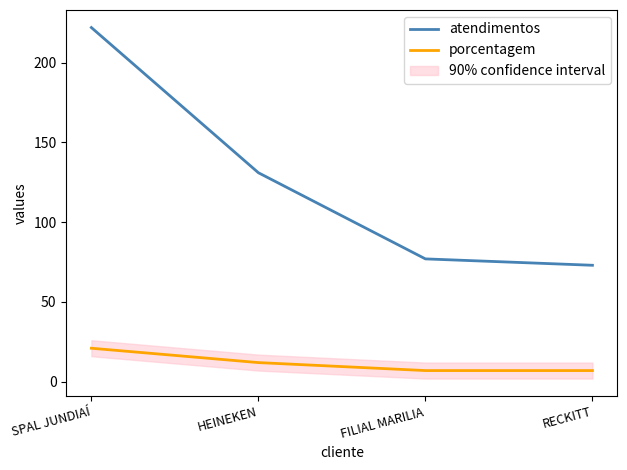

True or false: porcentagem and atendimentos cross at least once.

False